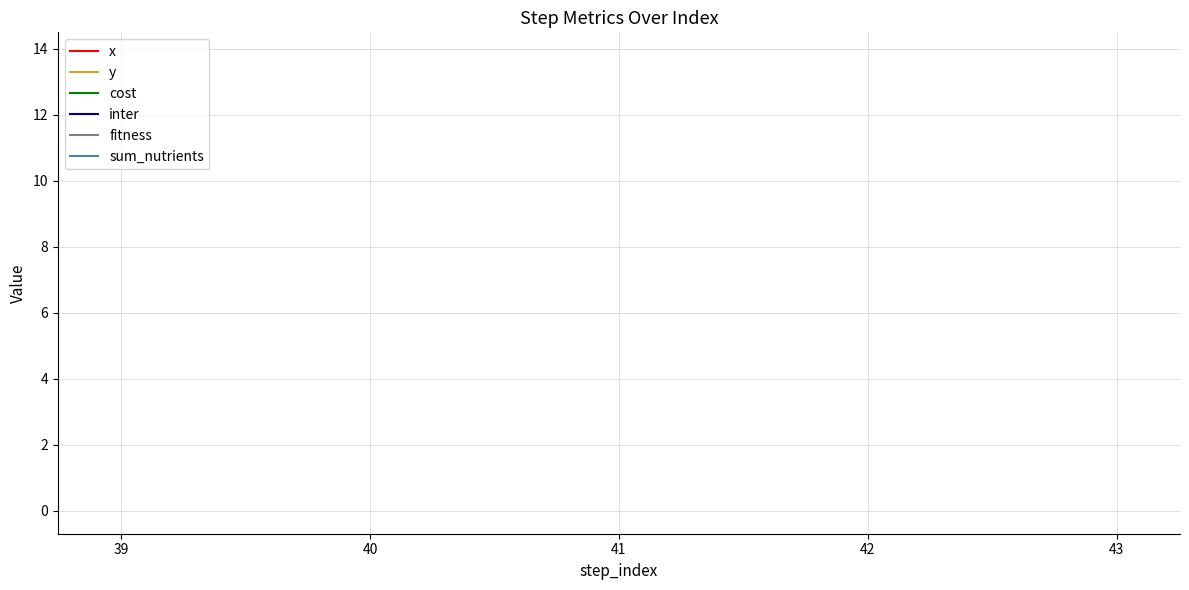

Is this an area chart (filled region under the line)?

No